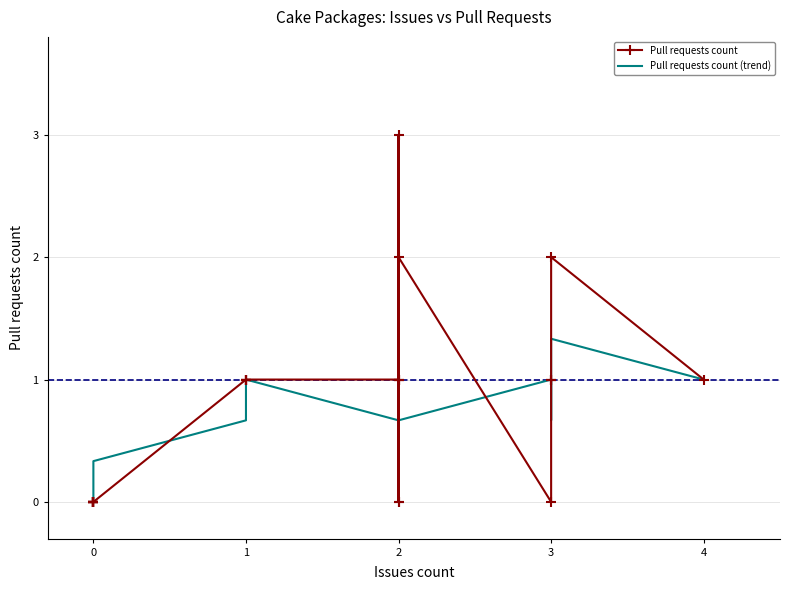

What is the difference between the maximum and minimum values in the Pull requests count (trend) series?

1.7